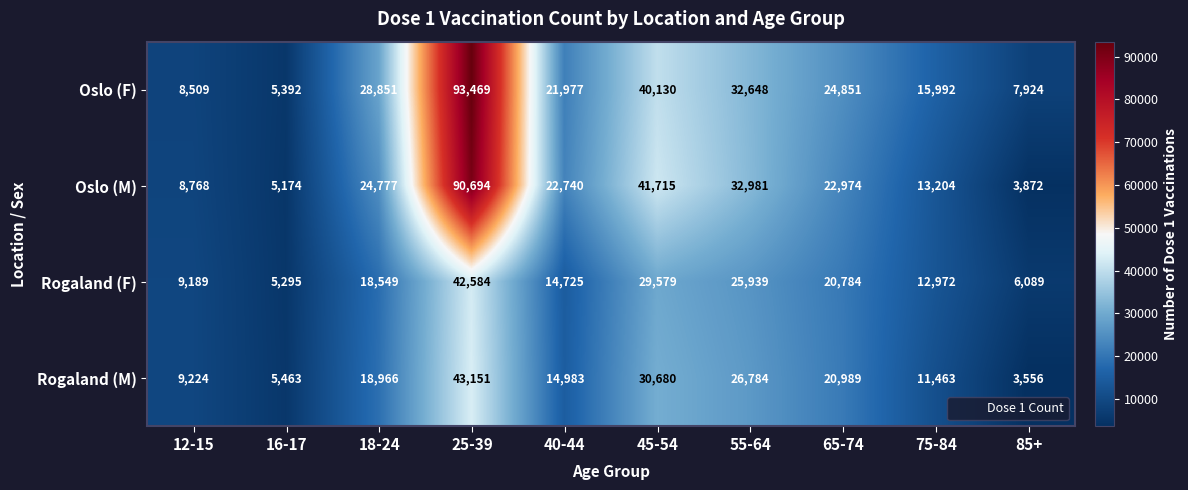

At 75-84, list the series in order from largest to smallest.

Oslo (F), Oslo (M), Rogaland (F), Rogaland (M)